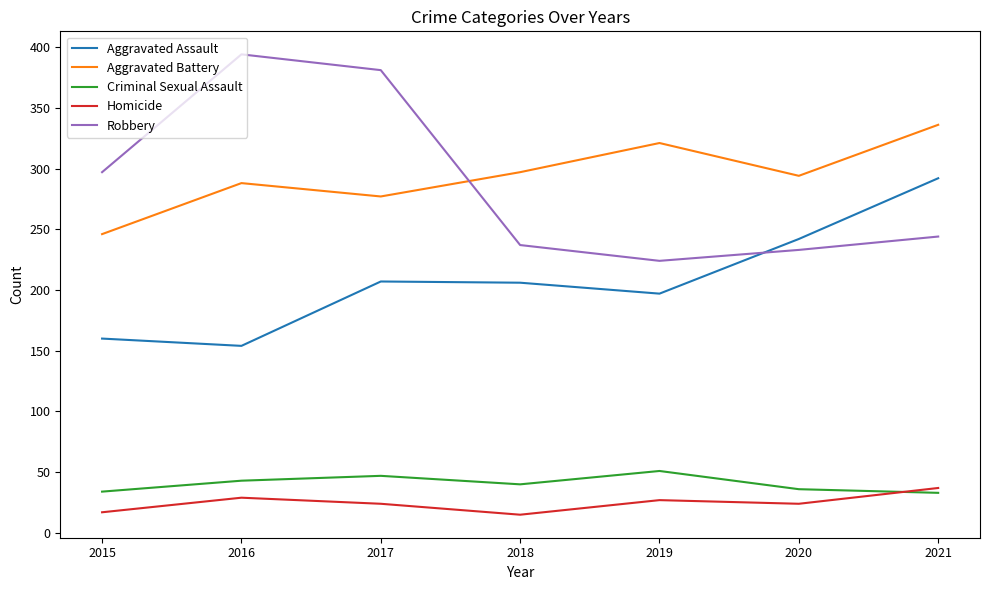

Is it true that Aggravated Battery equals 524 at 2021?

False